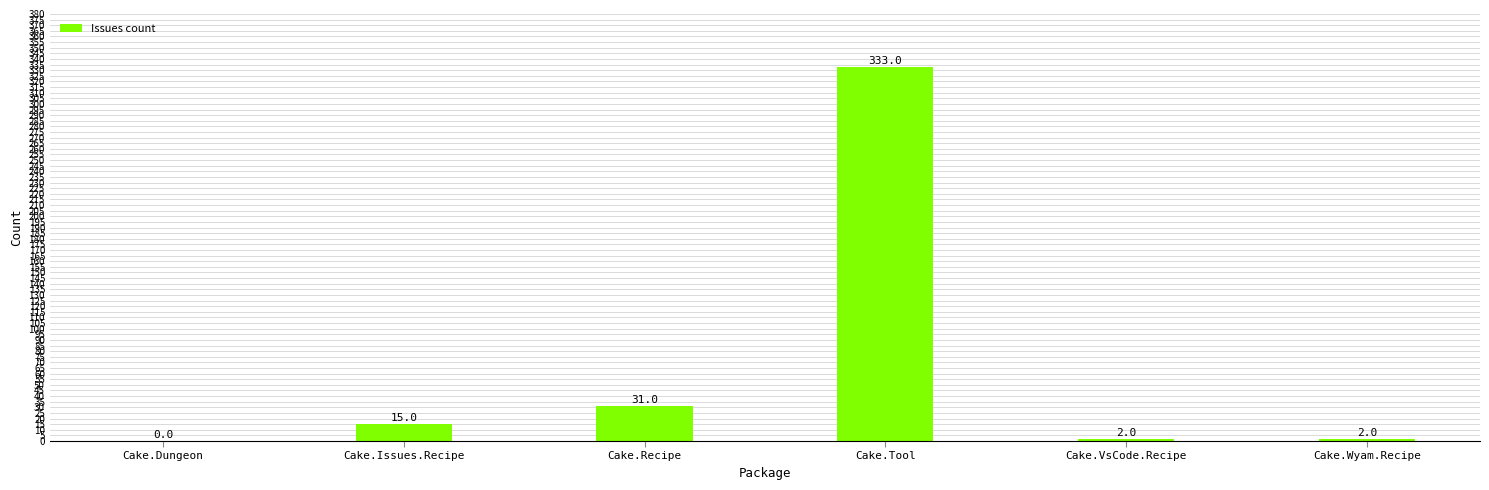

What is the change in value from Cake.Recipe to Cake.Wyam.Recipe?

-29